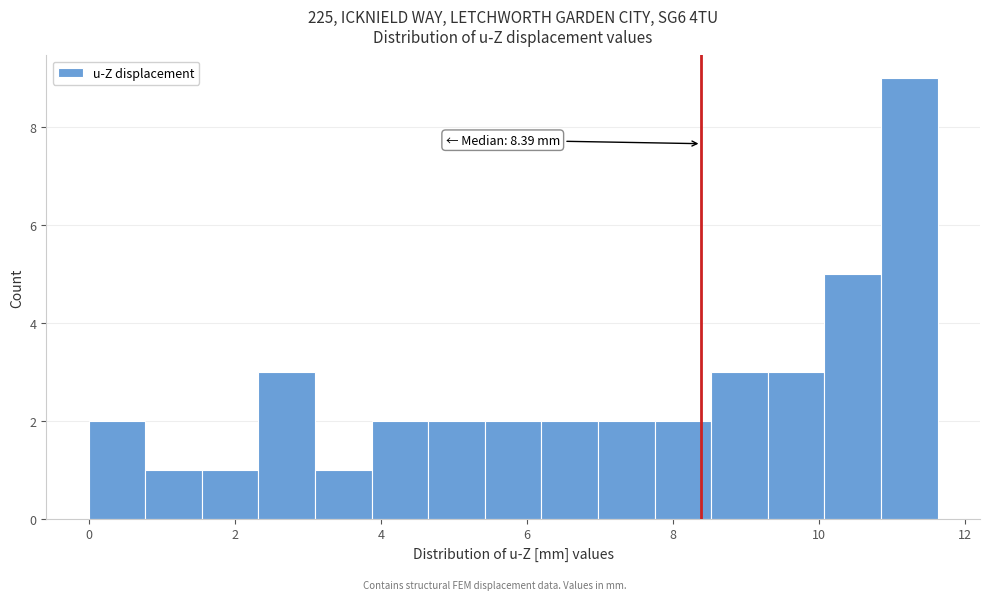

Around what value on the x-axis is the tallest bar? Give the approximate position of its centre, as read against the axis.

11.2